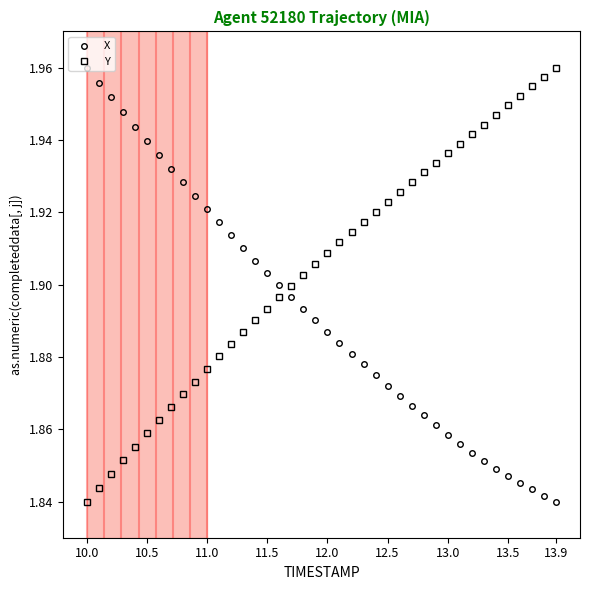

True or false: Y and X intersect in this chart.

True